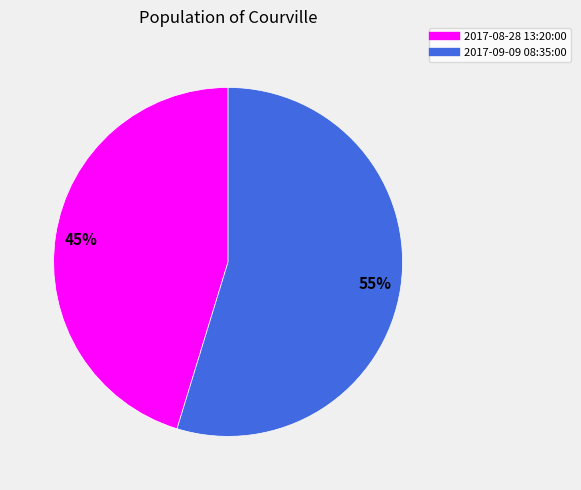

Is the sum of 2017-09-09 08:35:00 and 2017-08-28 13:20:00 greater than half?

Yes